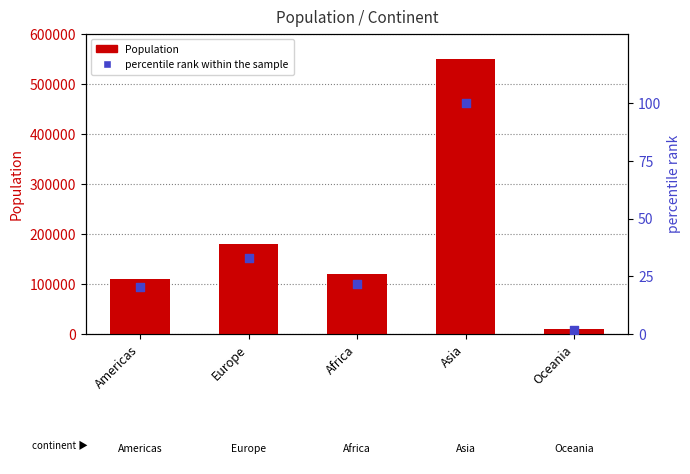

At how many categories does at least one series exceed 196769?

1